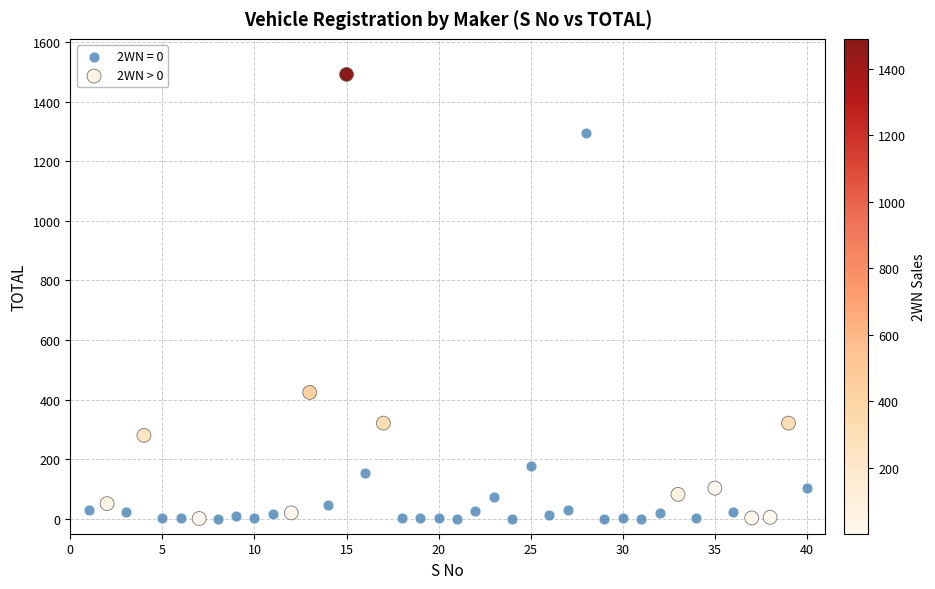

Which series contains the highest Y value?

2WN > 0